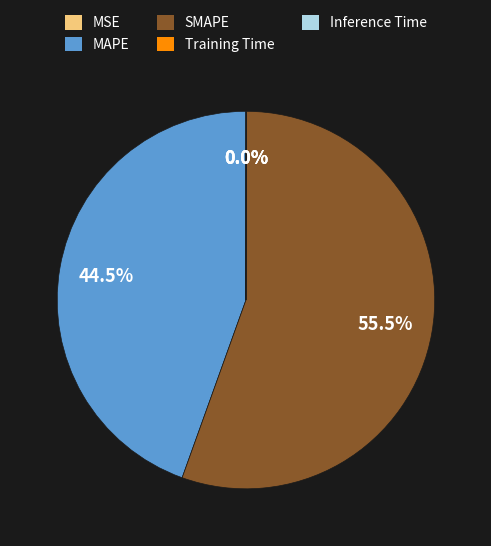

How much of the chart is everything except MAPE?

55.5%